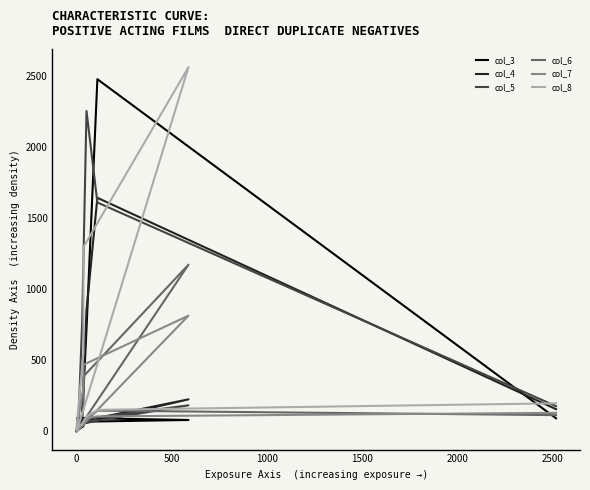

Which series has the largest range (max minus min)?

col_8